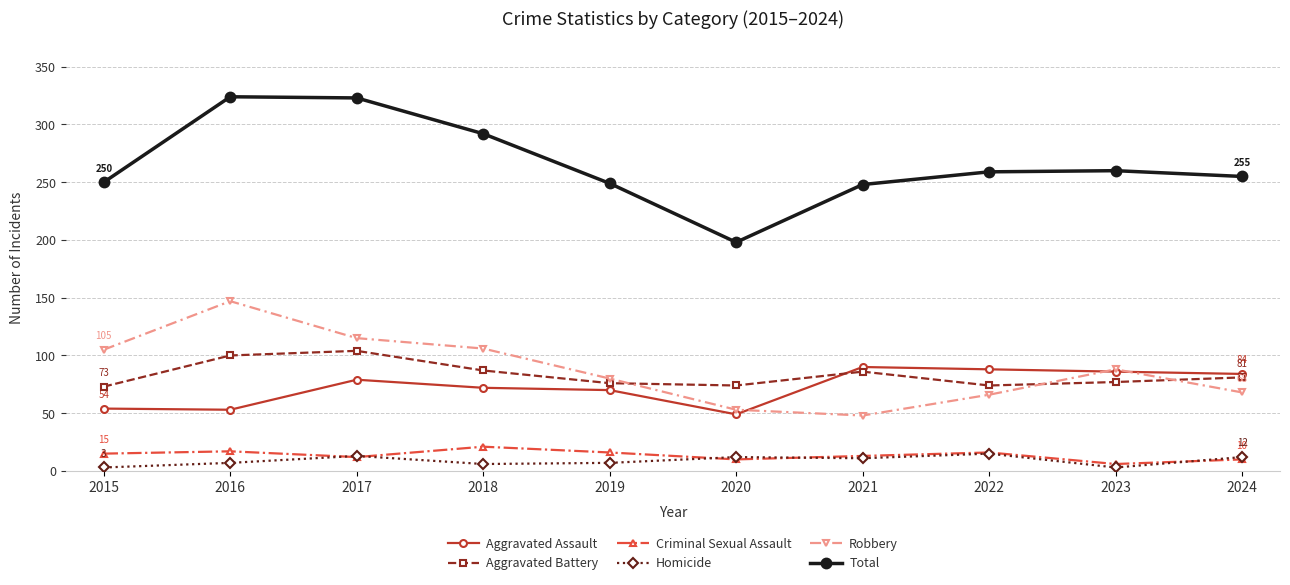

Which series changed the most between 2015 and 2021?

Robbery